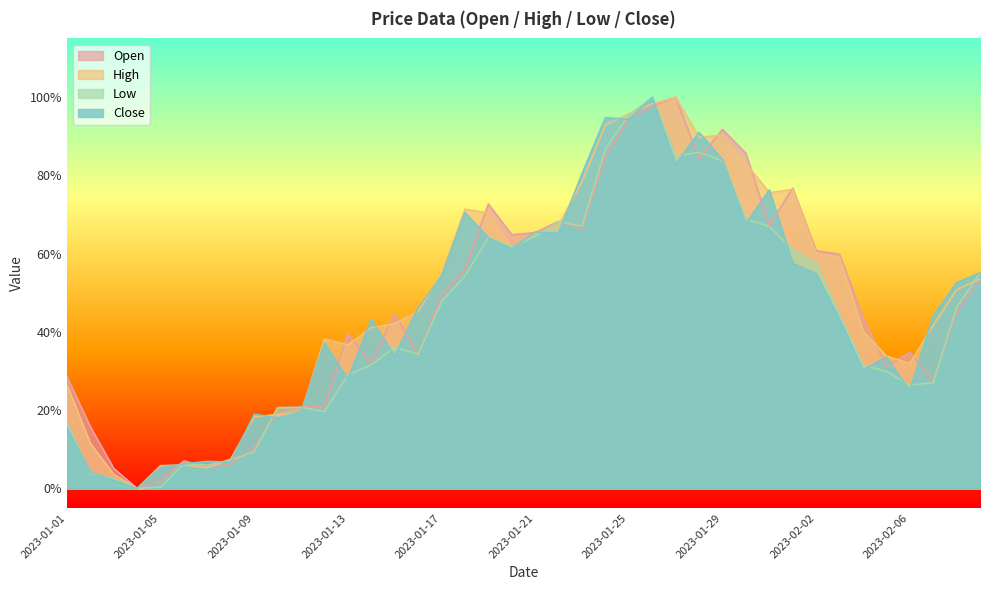

How many lines are shown in the chart?

4